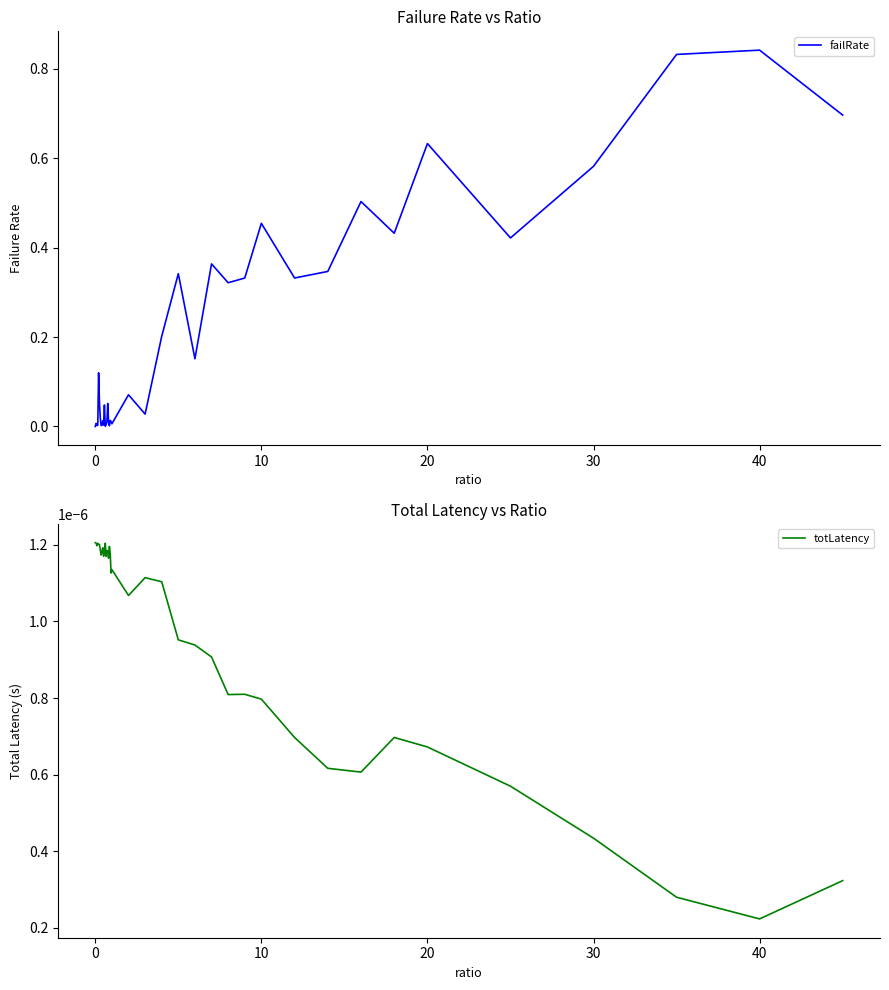

How many intersections are there between totLatency and failRate?

1